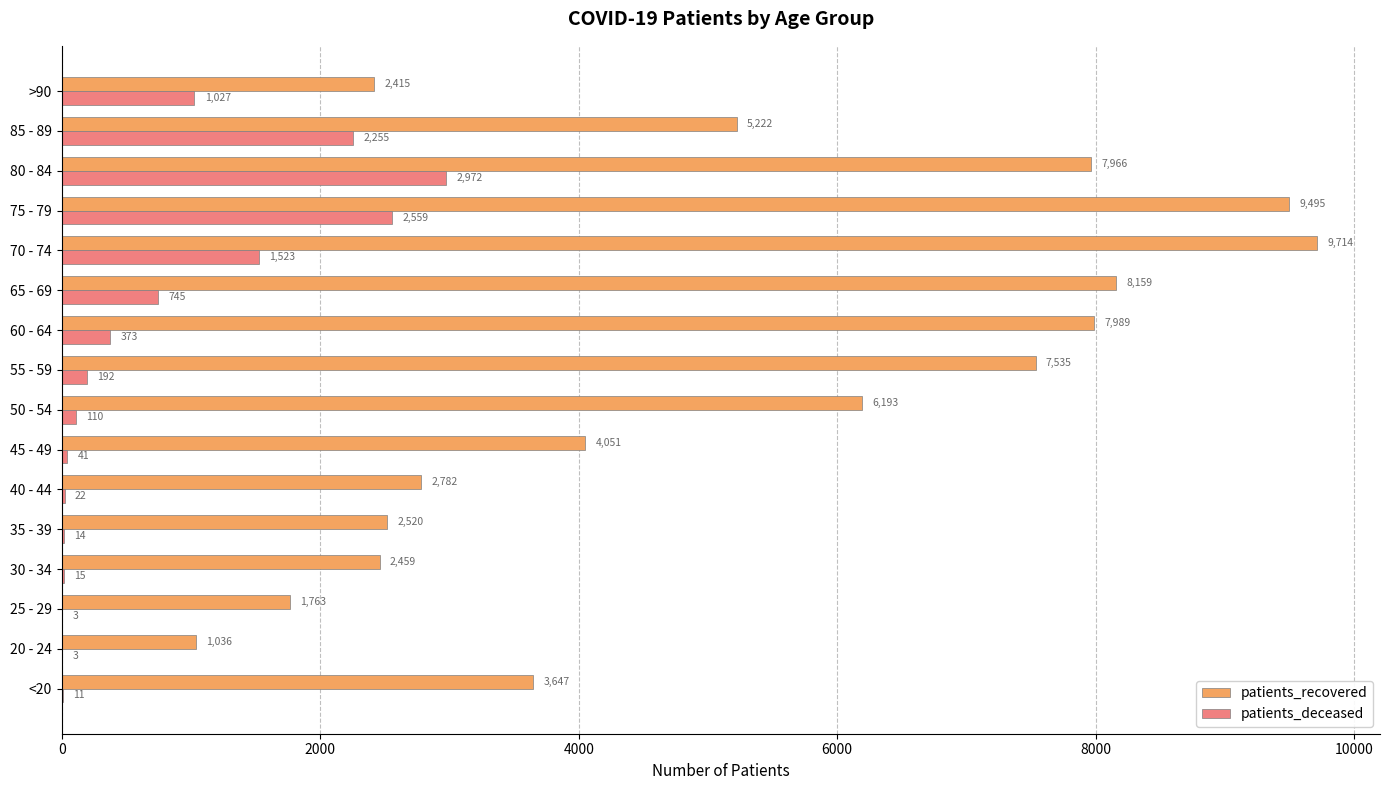

Which category has the highest value in the patients_recovered series?

70 - 74